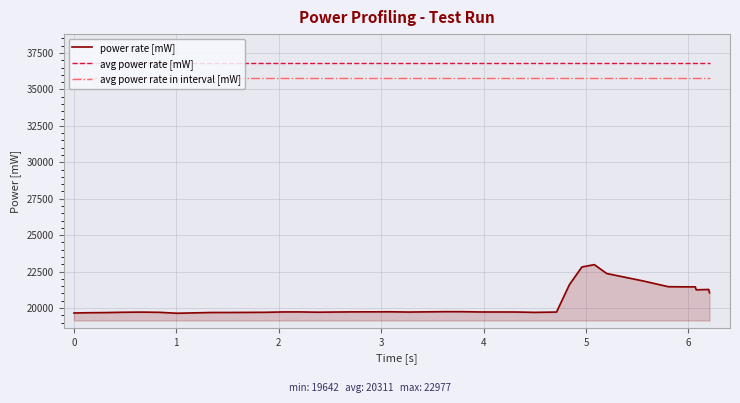

True or false: power rate [mW] and avg power rate in interval [mW] intersect in this chart.

False